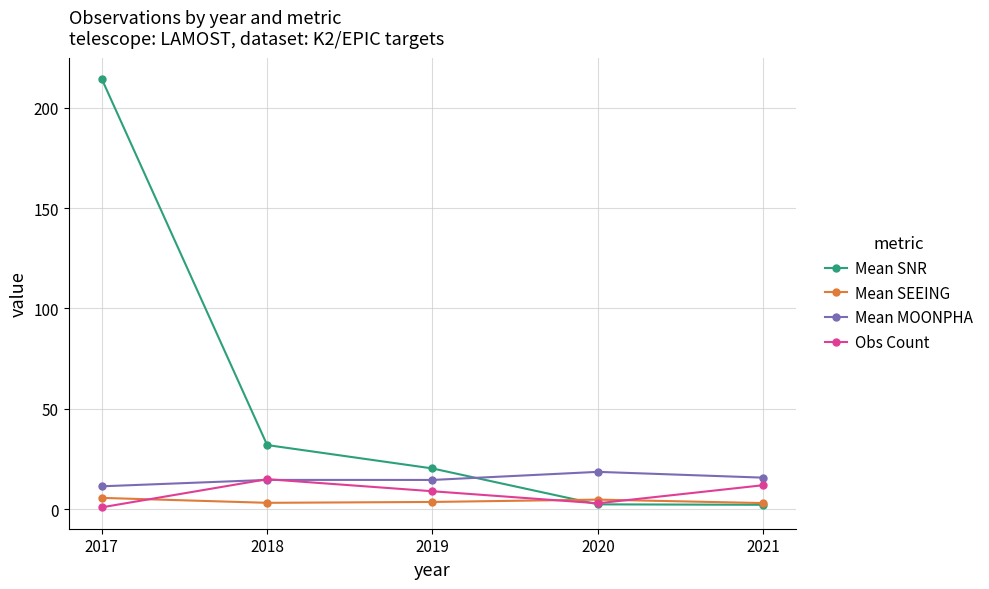

Is it true that Obs Count equals 19.1 at 2021?

False